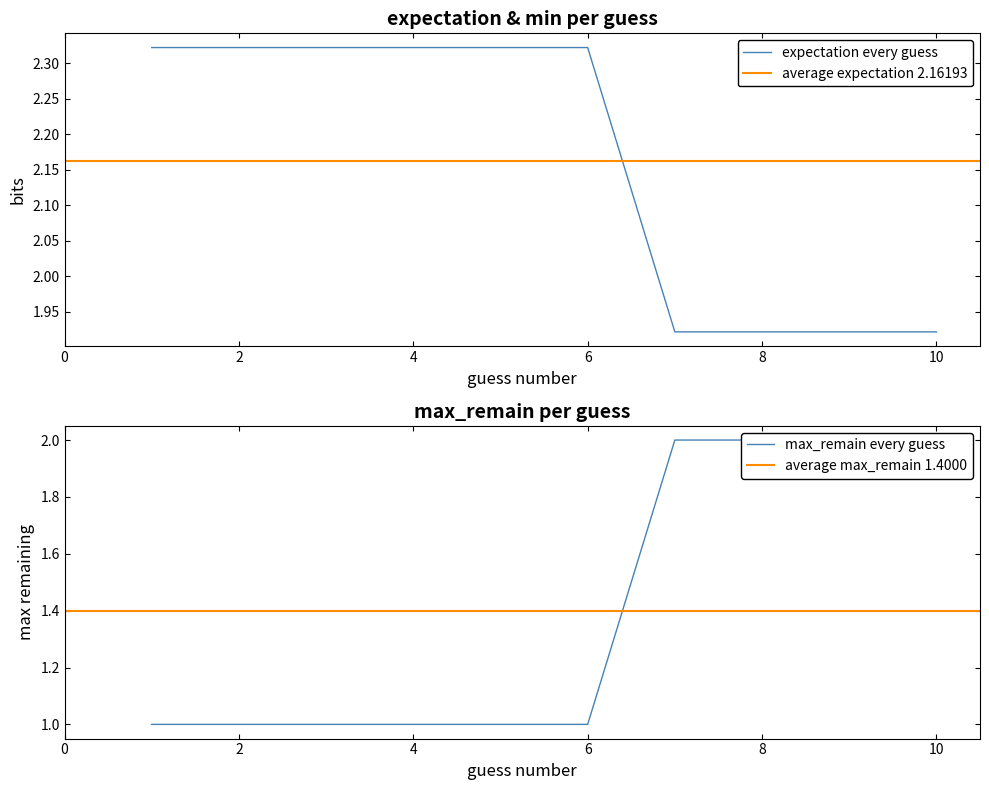

What is the value of the expectation point at the 6th from the left?

2.3